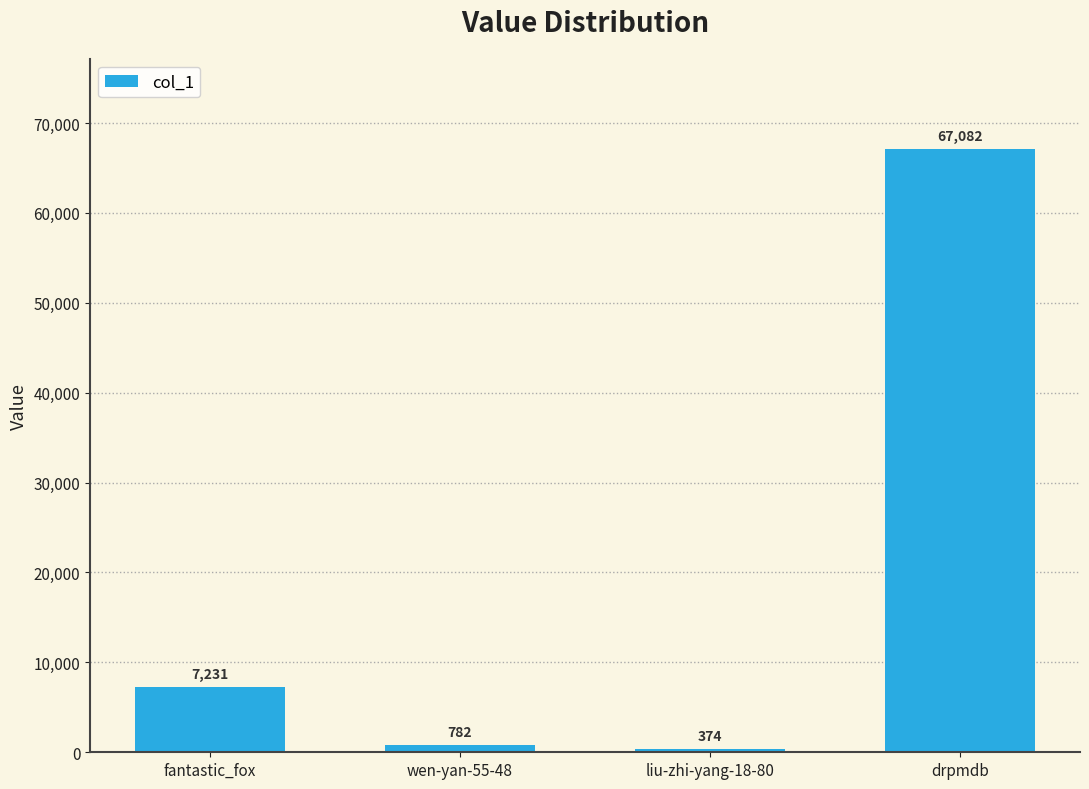

What is the difference between the maximum and minimum values?

66708